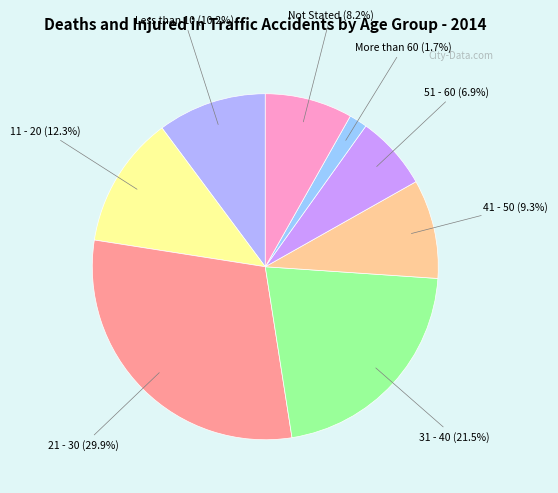

What percentage do 51 - 60 and More than 60 together represent?

8.6%